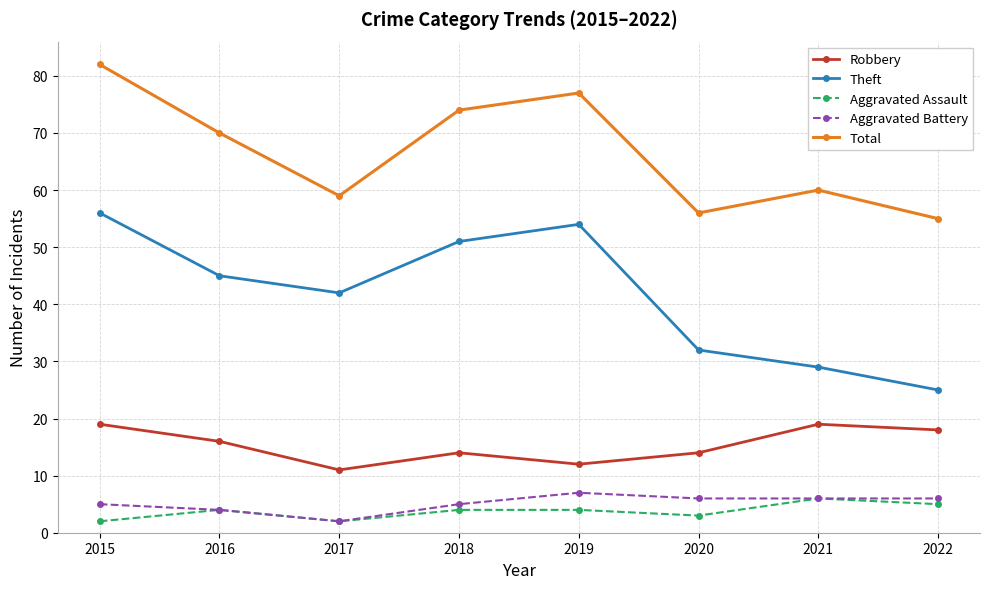

True or false: Theft and Aggravated Battery cross at least once.

False